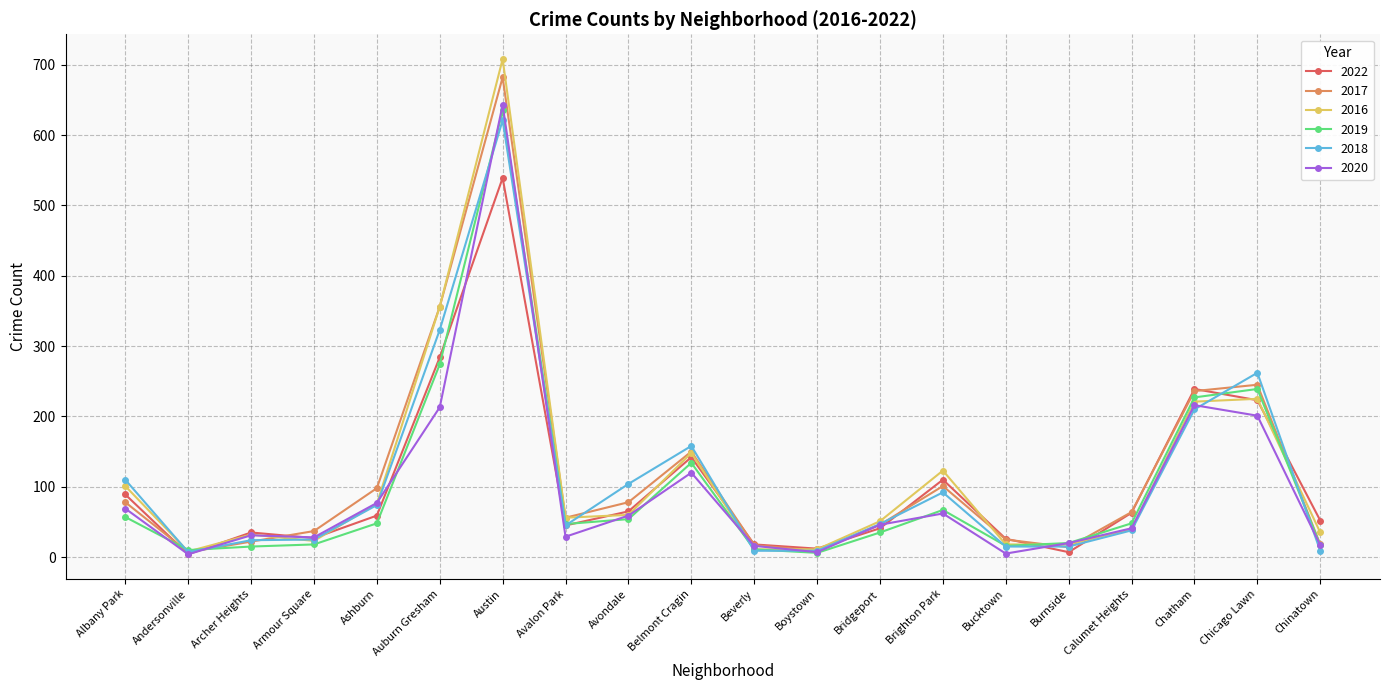

What is the difference between the highest and lowest values at Archer Heights?

20